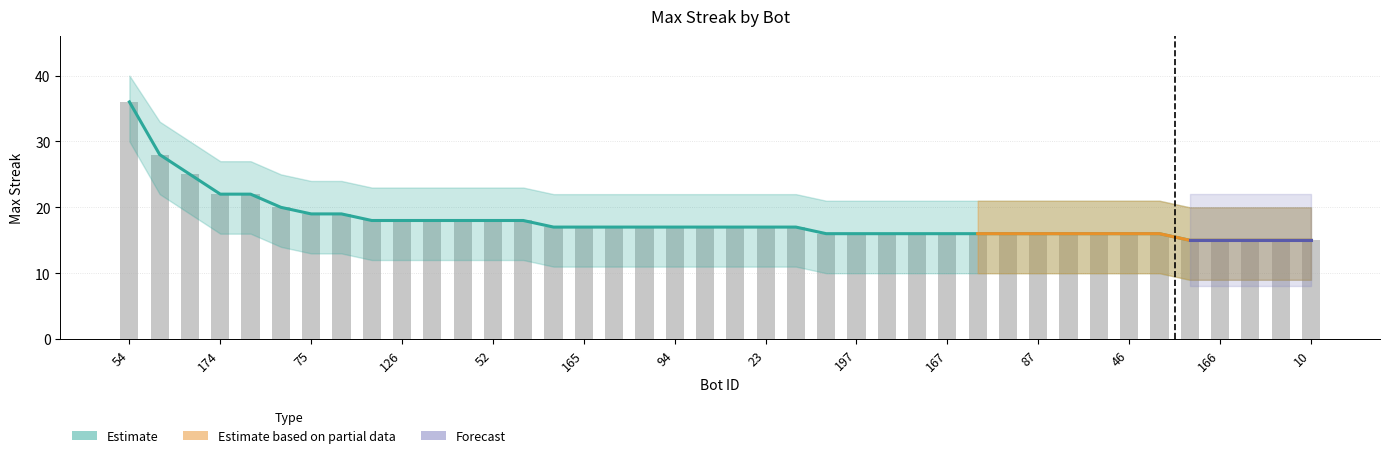

Rank the categories by maxStreak value from highest to lowest.

54, 1, 26, 174, 34, 28, 75, 59, 135, 126, 73, 70, 52, 32, 199, 165, 105, 96, 94, 30, 25, 23, 7, 214, 197, 191, 177, 167, 164, 119, 87, 62, 48, 46, 0, 220, 166, 36, 33, 10